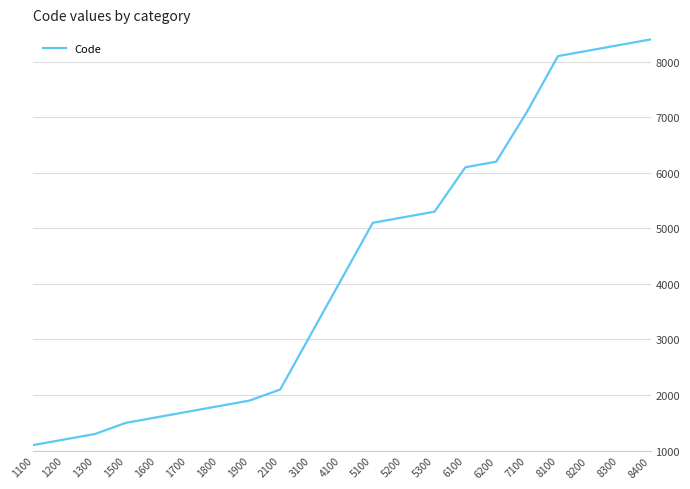

Reading right to left, transcribe all the data shown in this chart.

8400	8300	8200	8100	7100	6200	6100	5300	5200	5100	4100	3100	2100	1900	1800	1700	1600	1500	1300	1200	1100